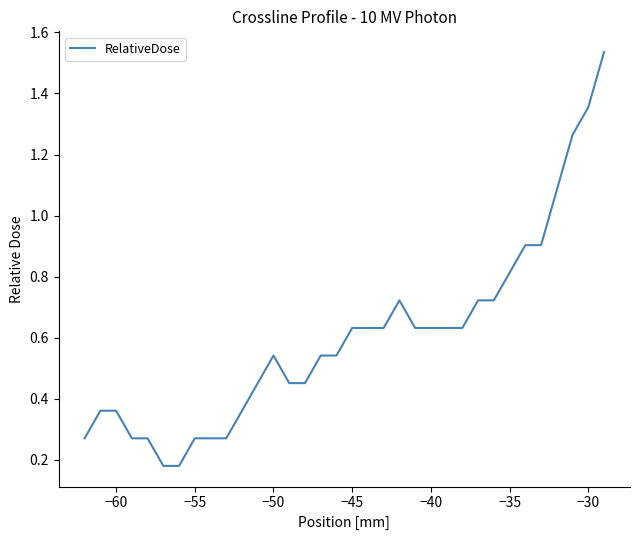

How many lines are shown in the chart?

1